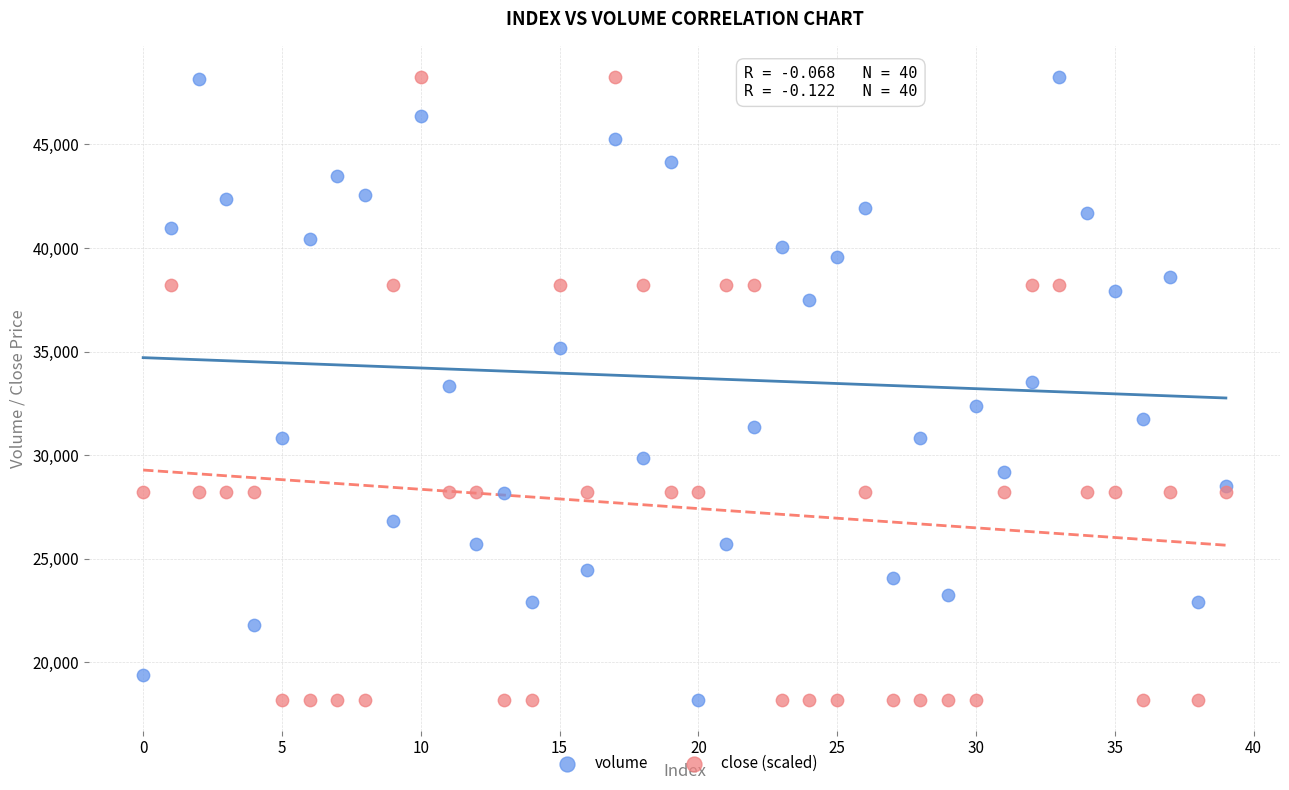

What are all the series names shown in the legend?

volume, close (scaled)